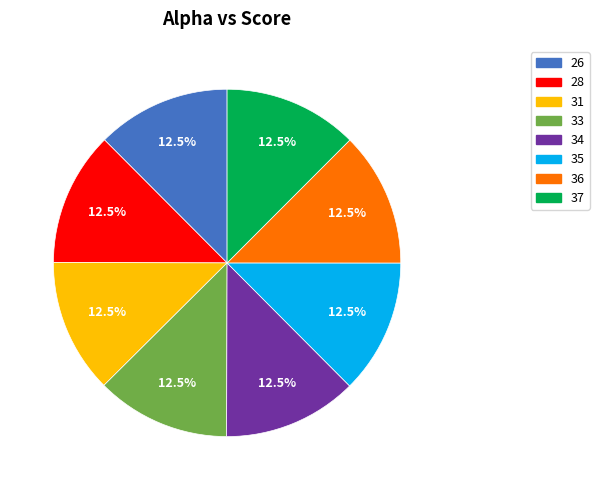

How many slices are in this pie chart?

8